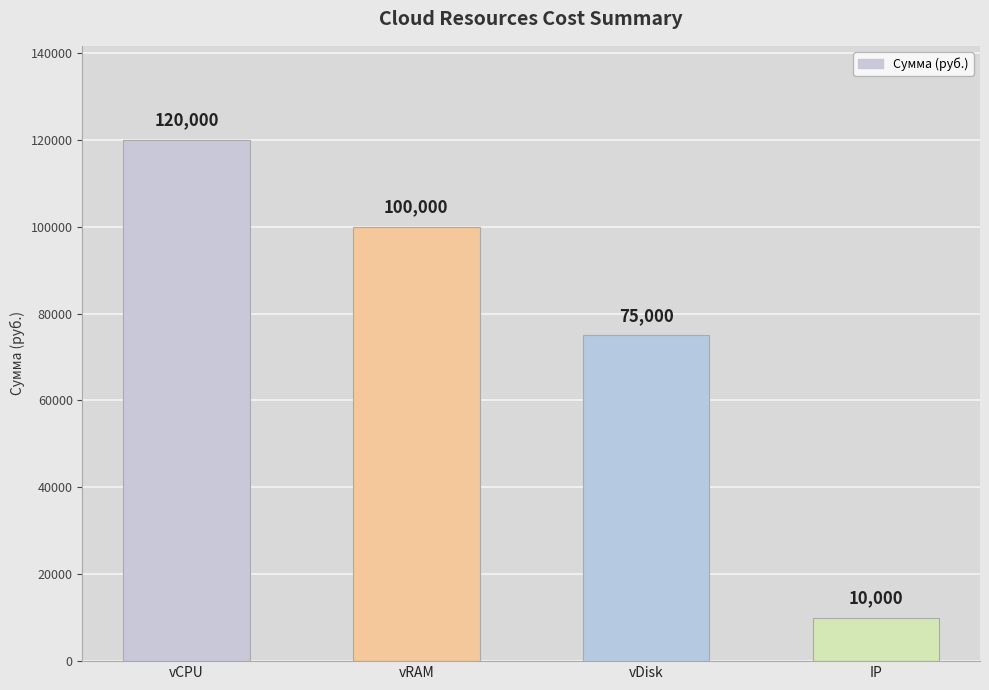

True or false: the data shows 120000 at vCPU.

True